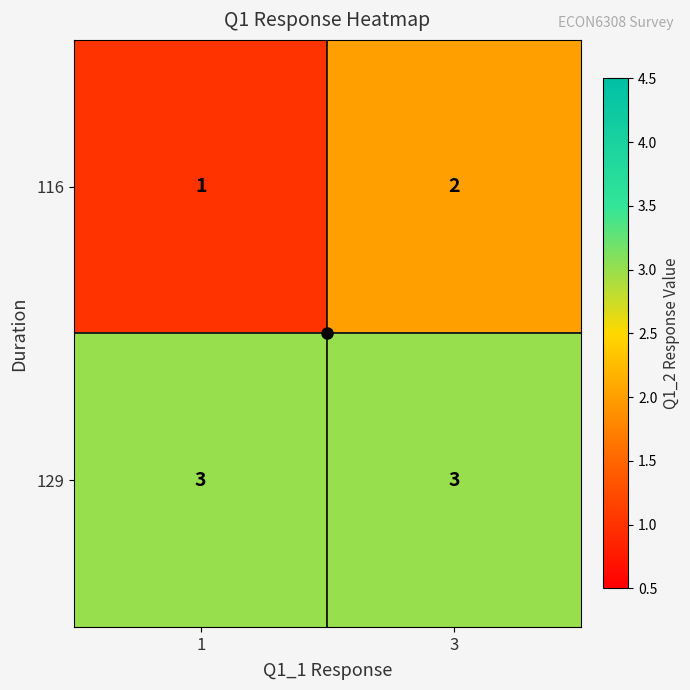

The value of 129 at 1 is 2. True or false?

False